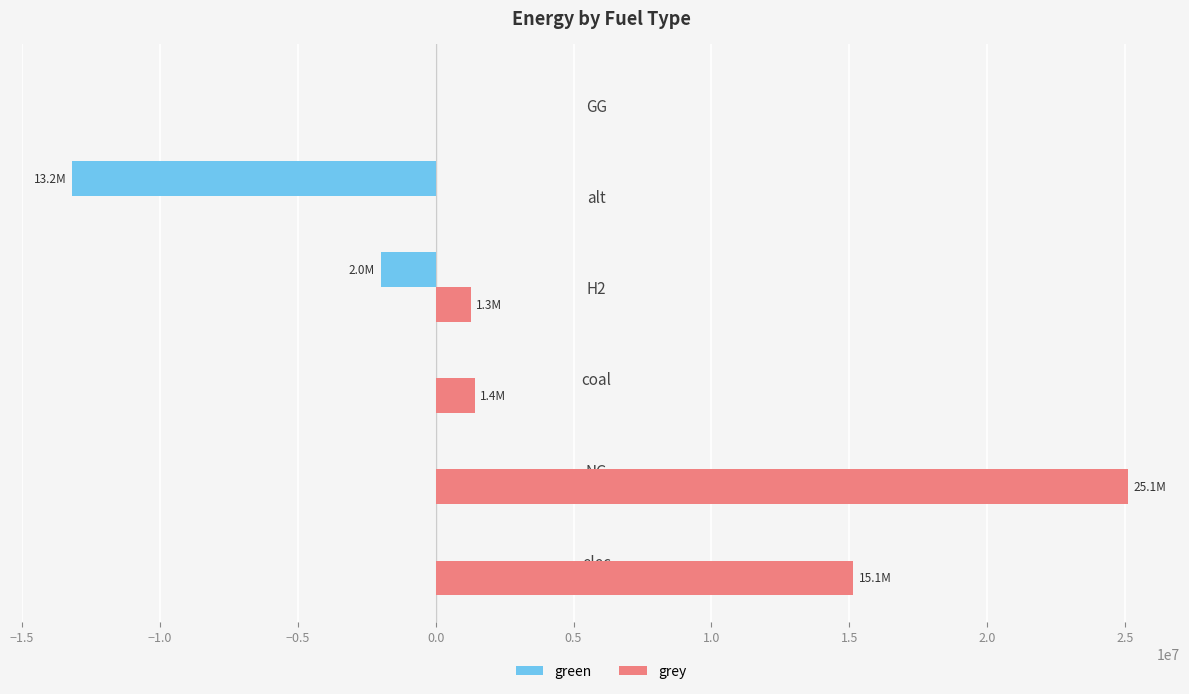

Which series changed the most between elec and NG?

grey